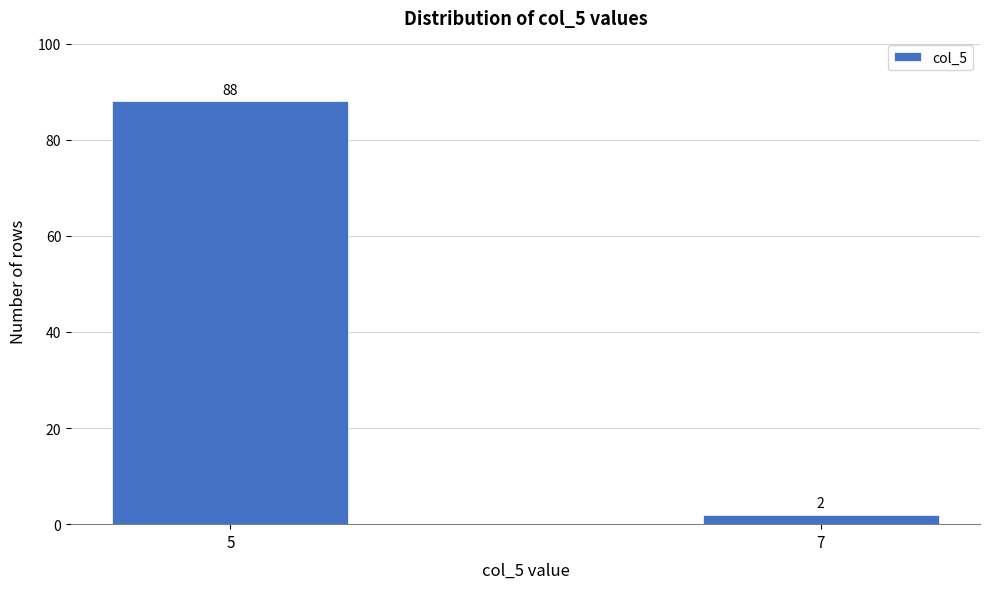

Reading left to right, transcribe all the data shown in this chart.

5=88	7=2